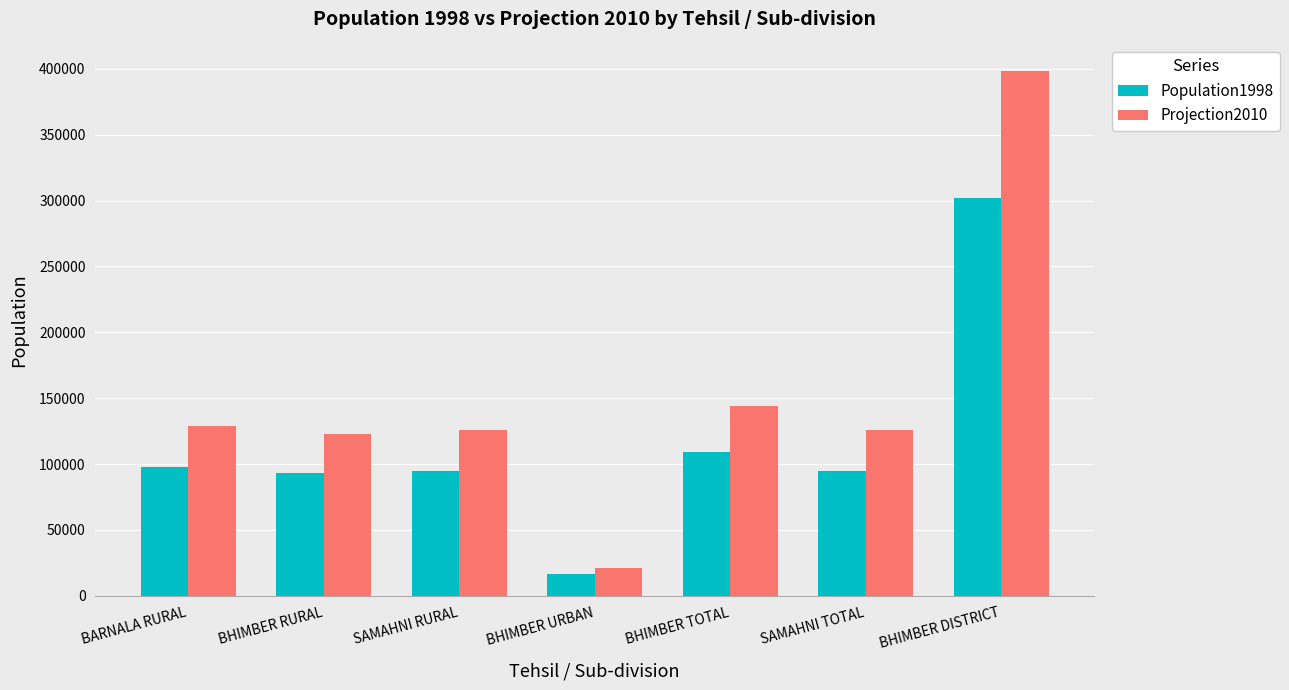

At which category does the chart reach its peak across all series?

BHIMBER DISTRICT